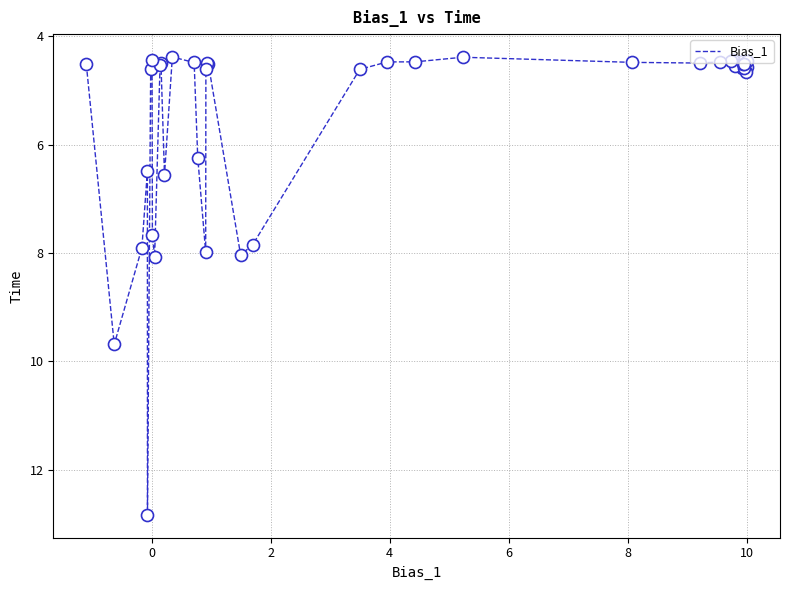

What is the greatest value displayed?

12.8